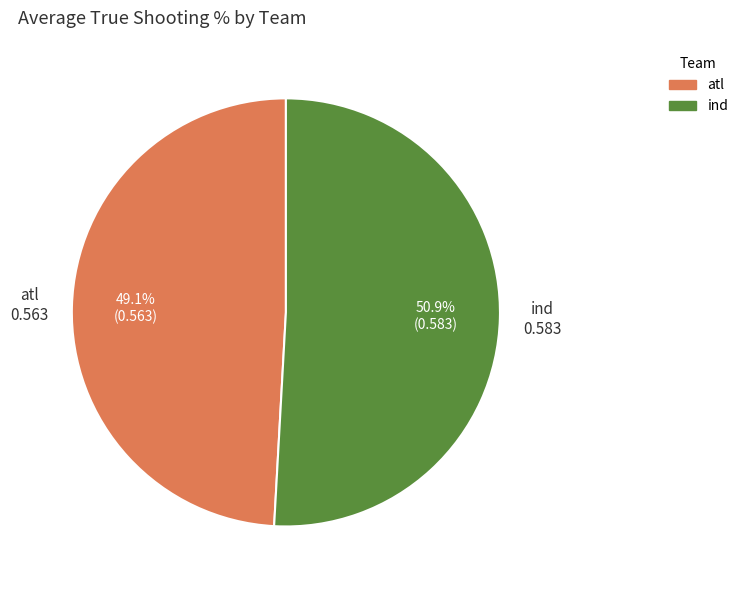

What is the majority slice?

ind